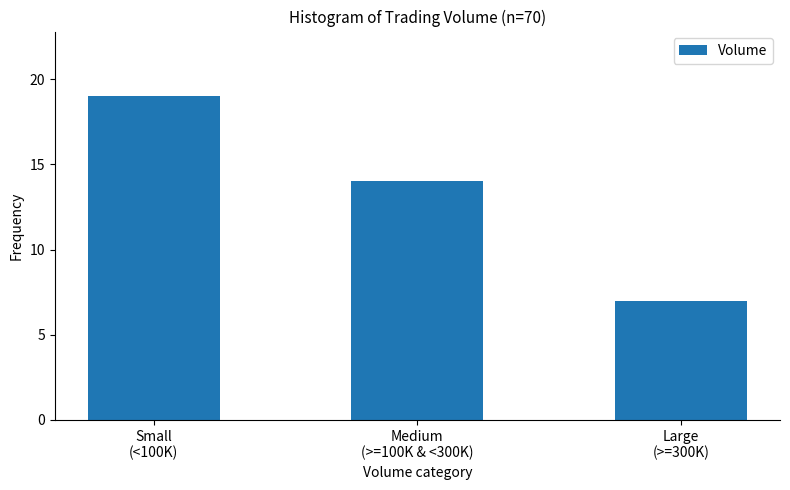

Reading left to right, what are all the values shown in this chart?

19	14	7